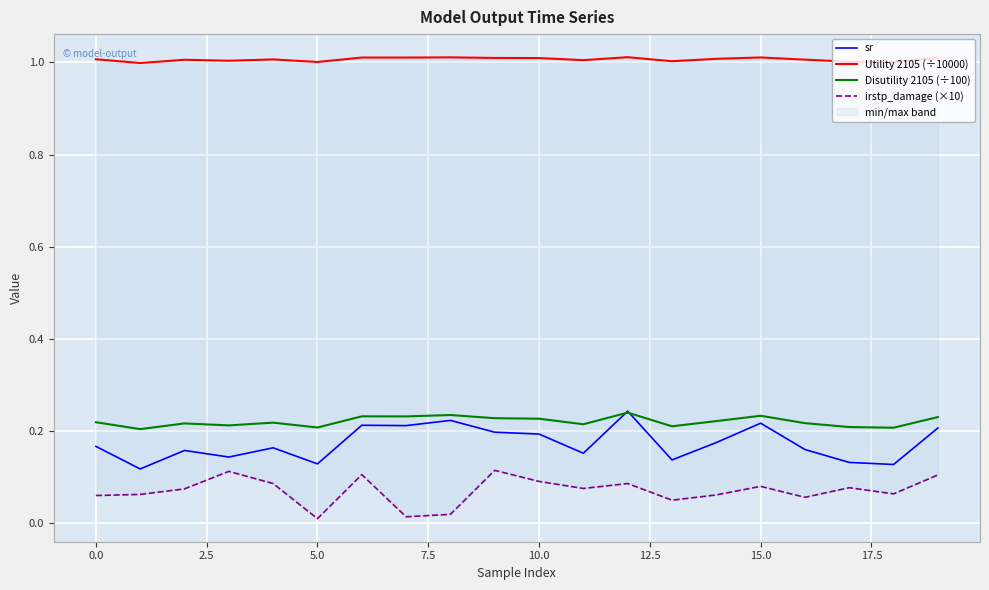

True or false: Utility 2105 (÷10000) and Disutility 2105 (÷100) intersect in this chart.

False